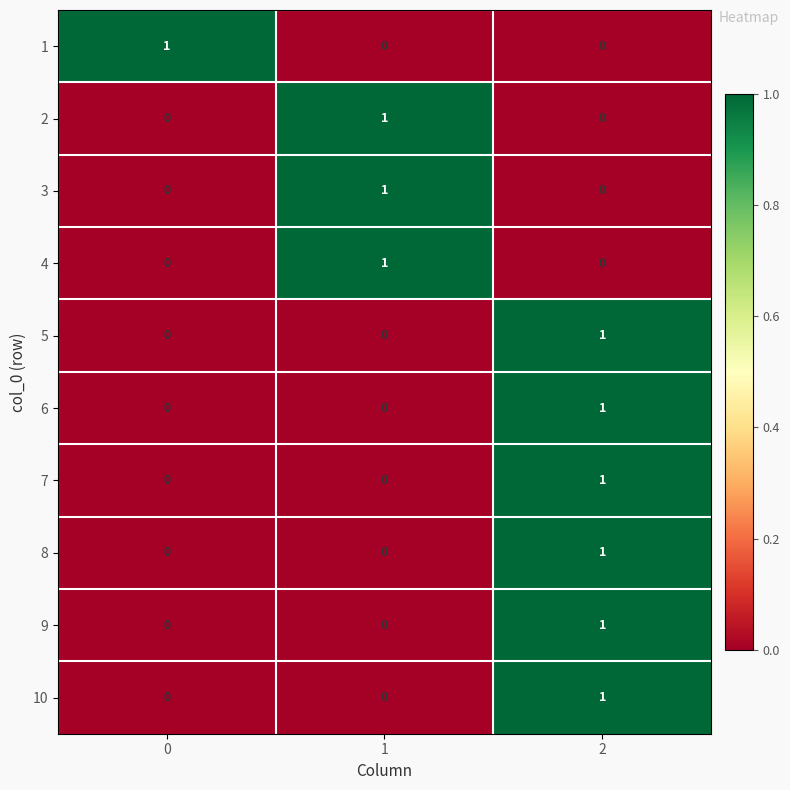

How many 7 values are between 0 and 1?

3